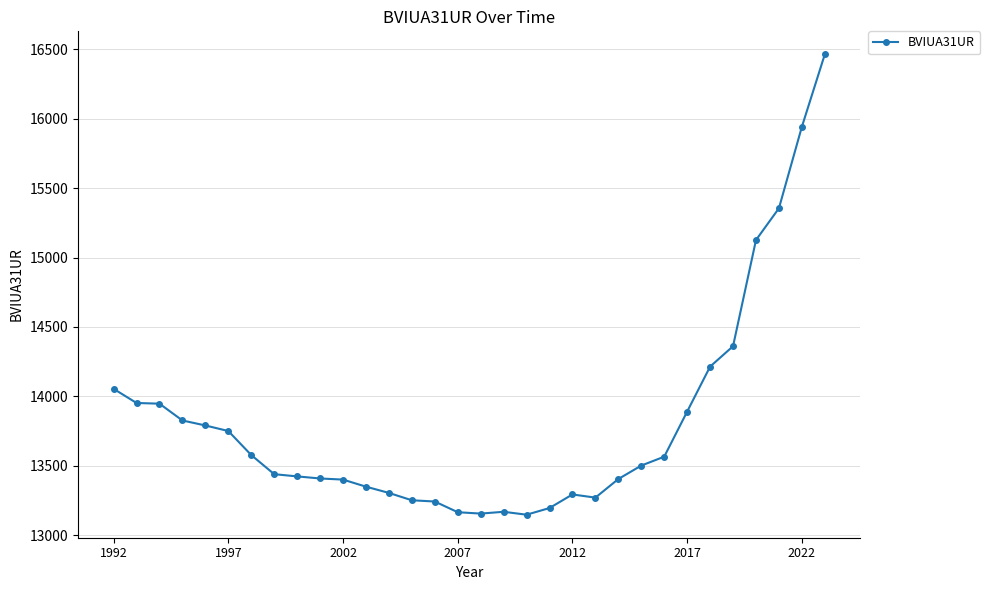

What is the minimum value shown in the chart?

13147